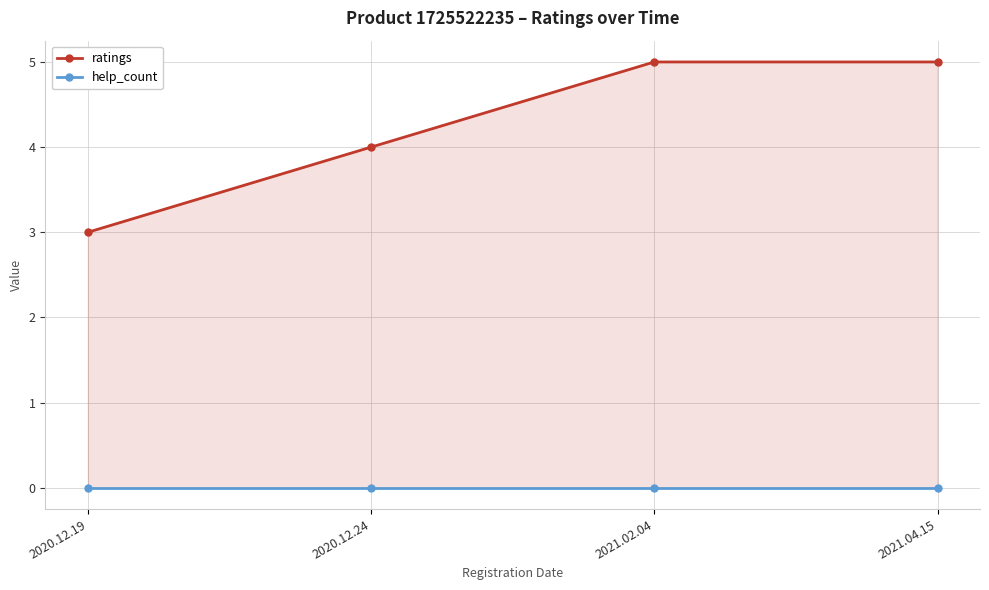

At which label does help_count reach its peak?

2020.12.19